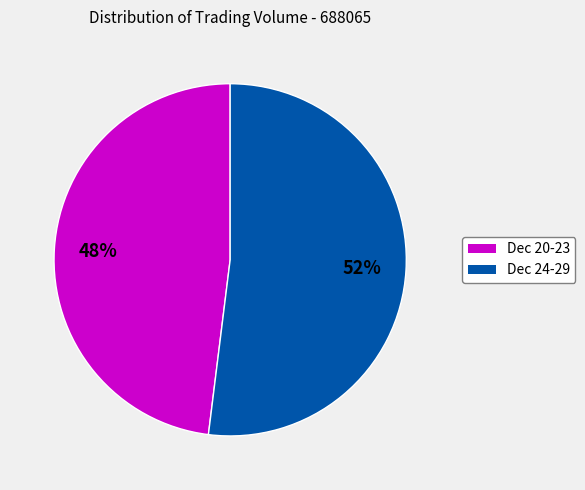

To the nearest percent, what is the average slice percentage?

50%